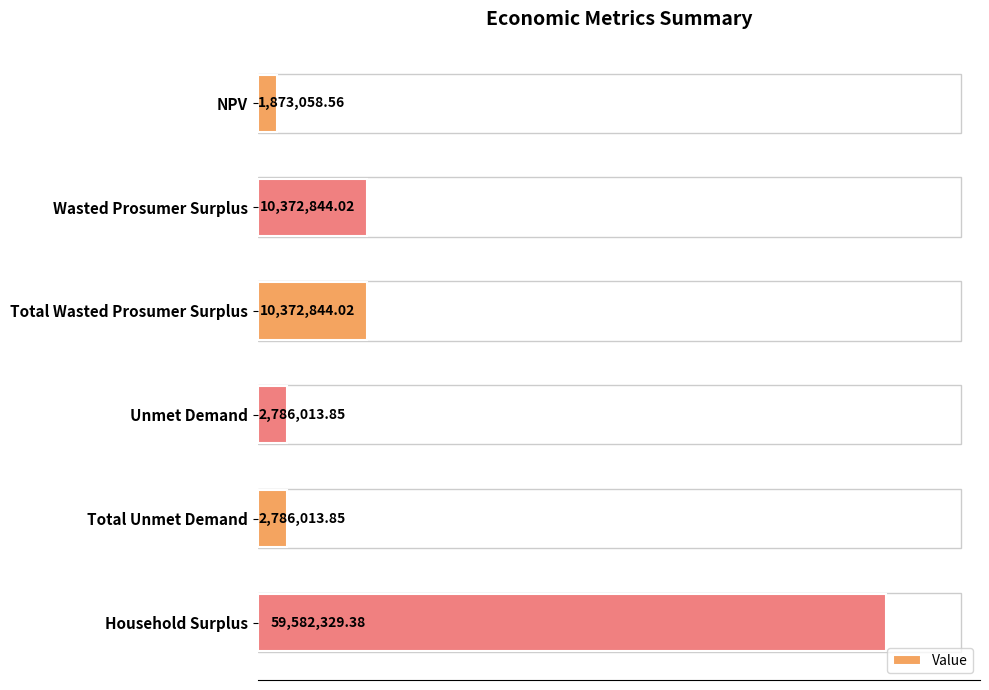

Are the bars grouped side by side (vs. stacked)?

No